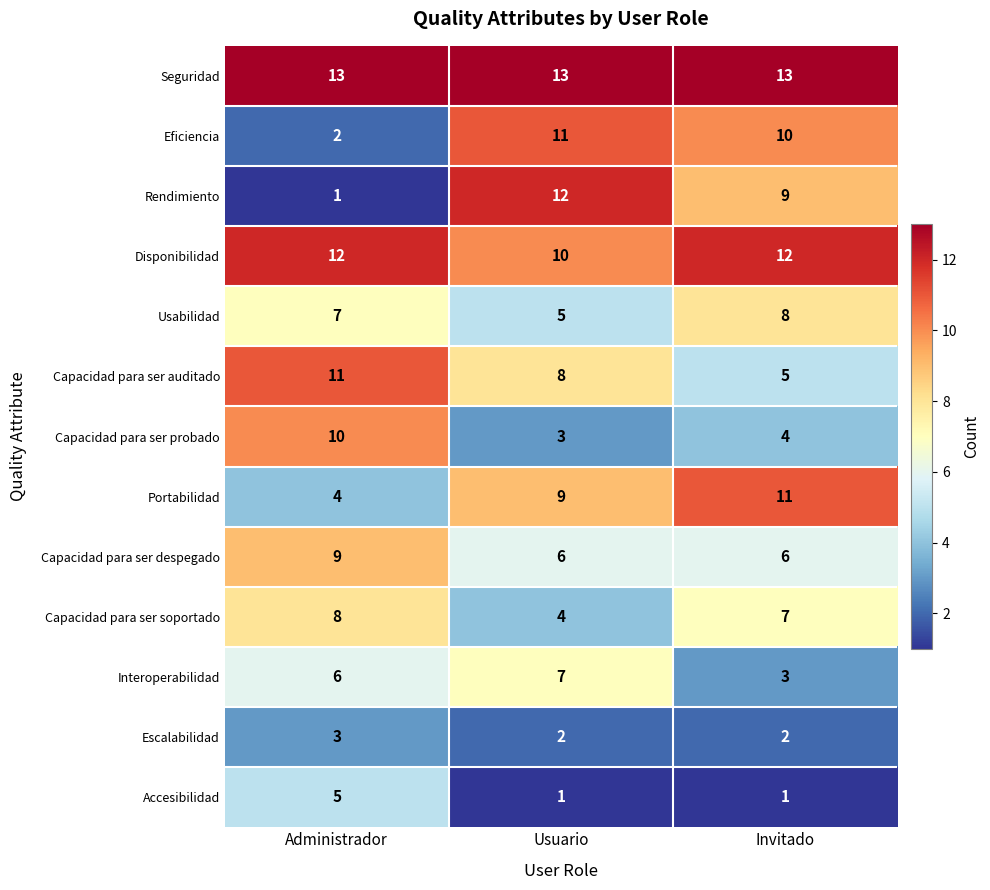

Which category has the lowest value in the Portabilidad series?

Administrador